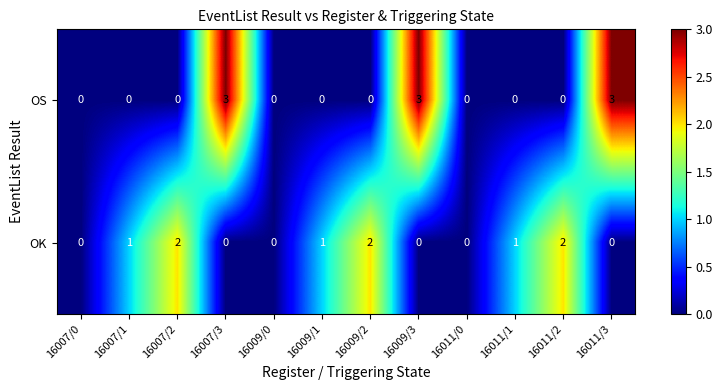

How many series are shown in this chart?

2